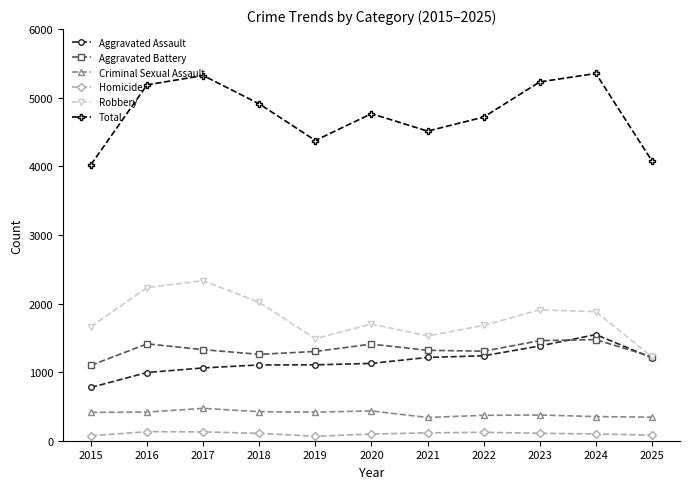

At 2016, list the series in order from largest to smallest.

Total, Robbery, Aggravated Battery, Aggravated Assault, Criminal Sexual Assault, Homicide